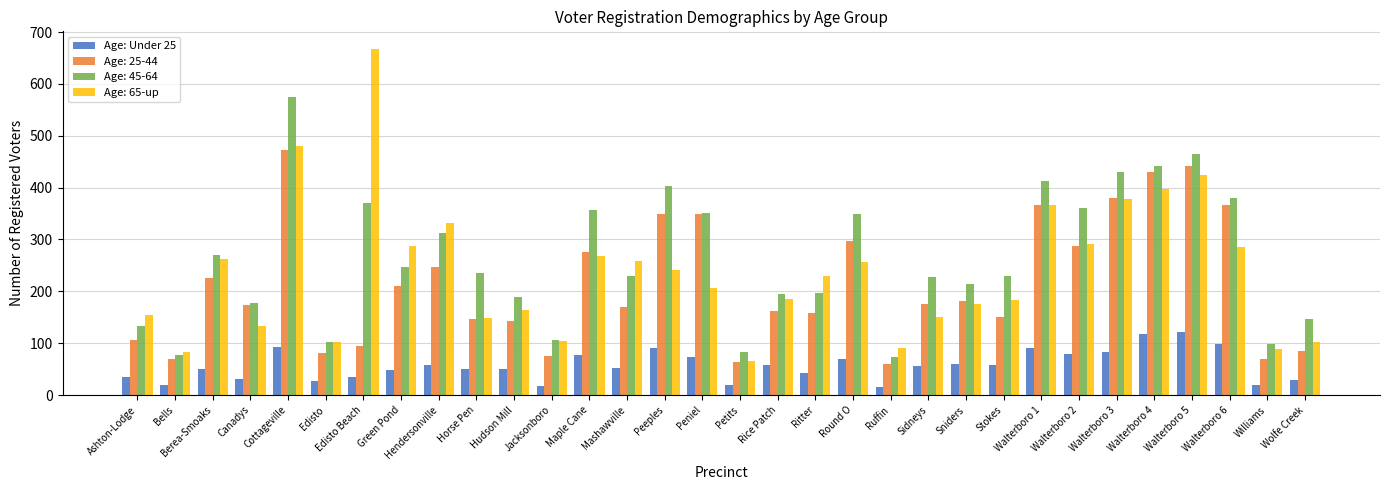

Count the number of data series in this chart.

4